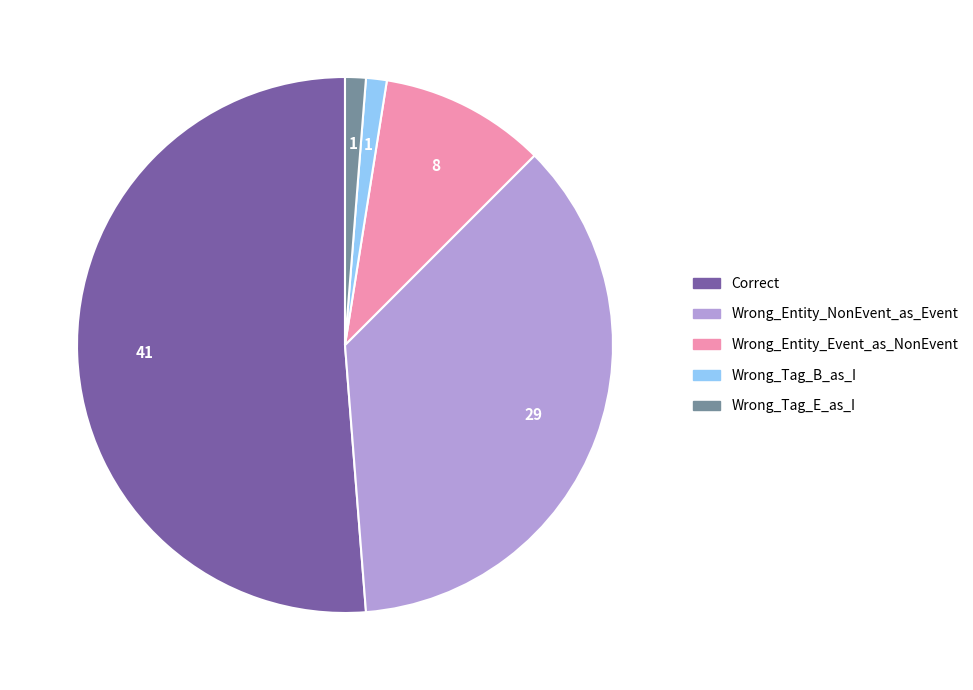

How many slices are in this pie chart?

5